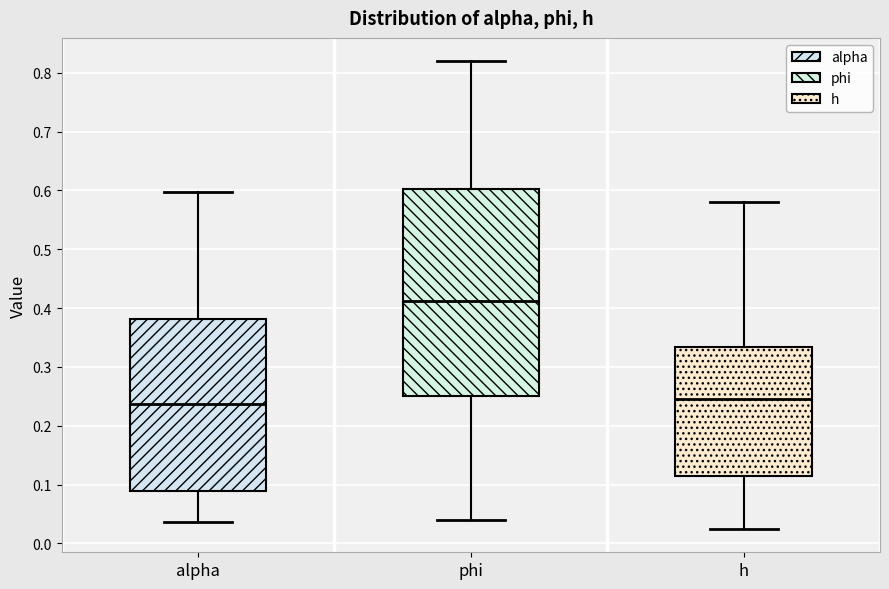

Reading left to right, transcribe this box plot: for each box, give where its median line is, the range the box spans, and where its two whiskers end, as read against the y-axis. The values are not printed on the chart, so give them approximately, as read against the axis.

alpha: median 0.24, box 0.09 to 0.38, whiskers 0.04 to 0.60
phi: median 0.41, box 0.25 to 0.60, whiskers 0.04 to 0.82
h: median 0.25, box 0.11 to 0.33, whiskers 0.02 to 0.58